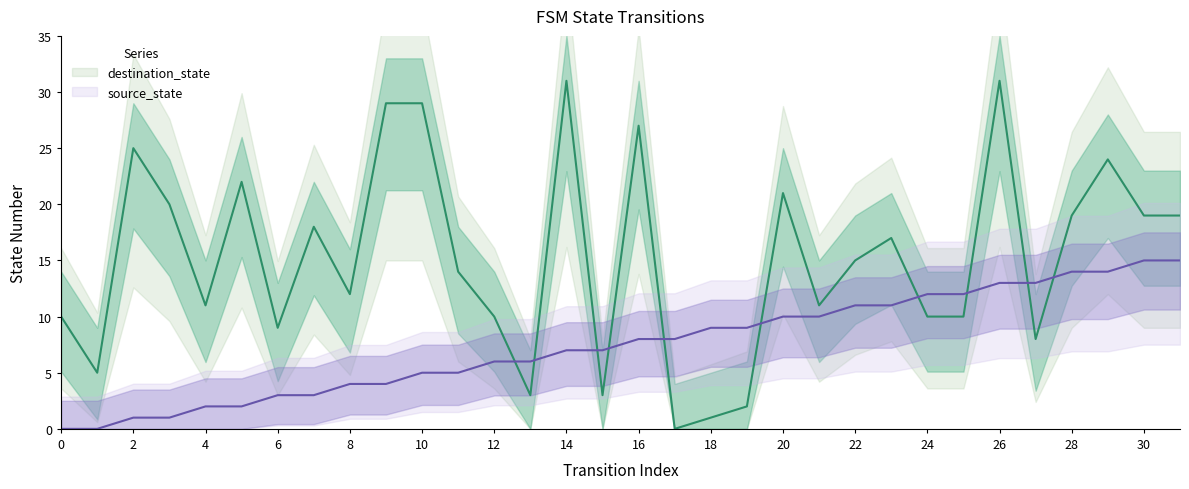

Reading left to right, what are all the values shown in this chart?

source_state: 0	0	1	1	2	2	3	3	4	4	5	5	6	6	7	7	8	8	9	9	10	10	11	11	12	12	13	13	14	14	15	15
destination_state: 10	5	25	20	11	22	9	18	12	29	29	14	10	3	31	3	27	0	1	2	21	11	15	17	10	10	31	8	19	24	19	19